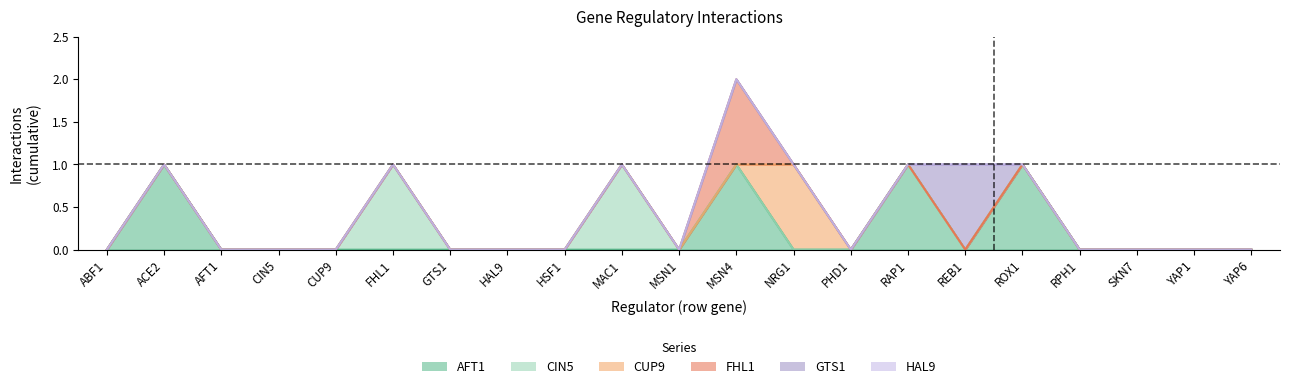

Which series has the largest range (max minus min)?

AFT1